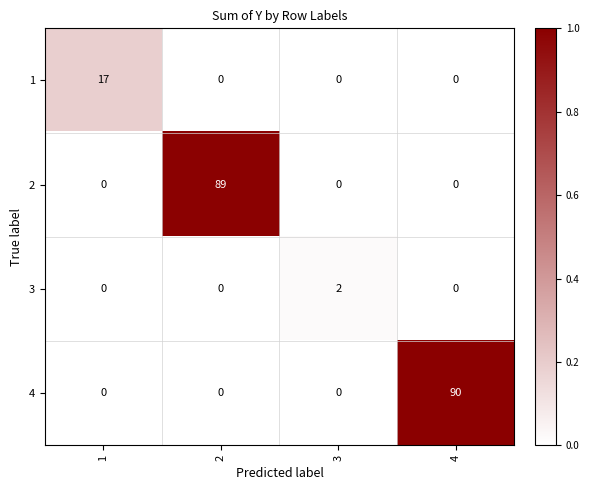

Which series has the widest spread of values?

4